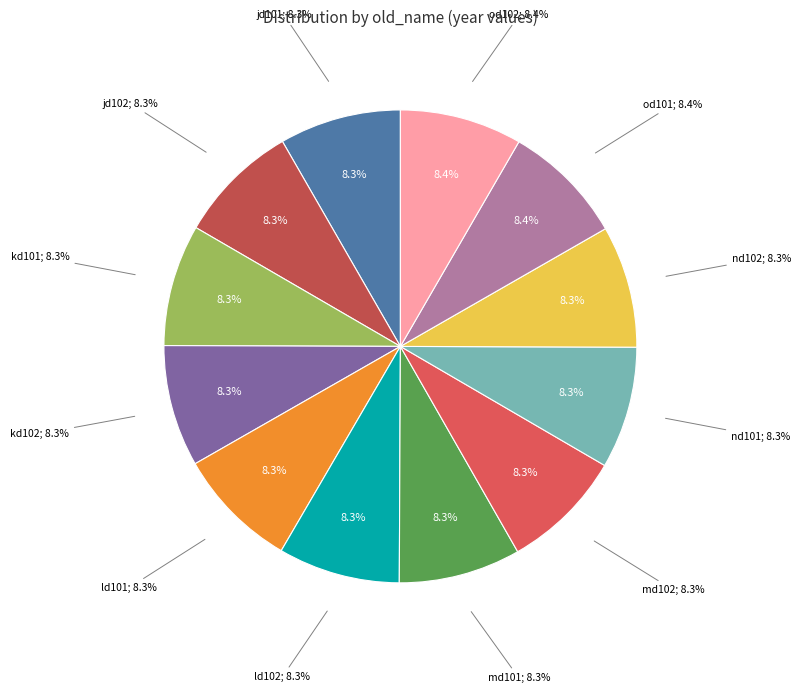

What is the total percentage of kd102 and nd102?

16.7%